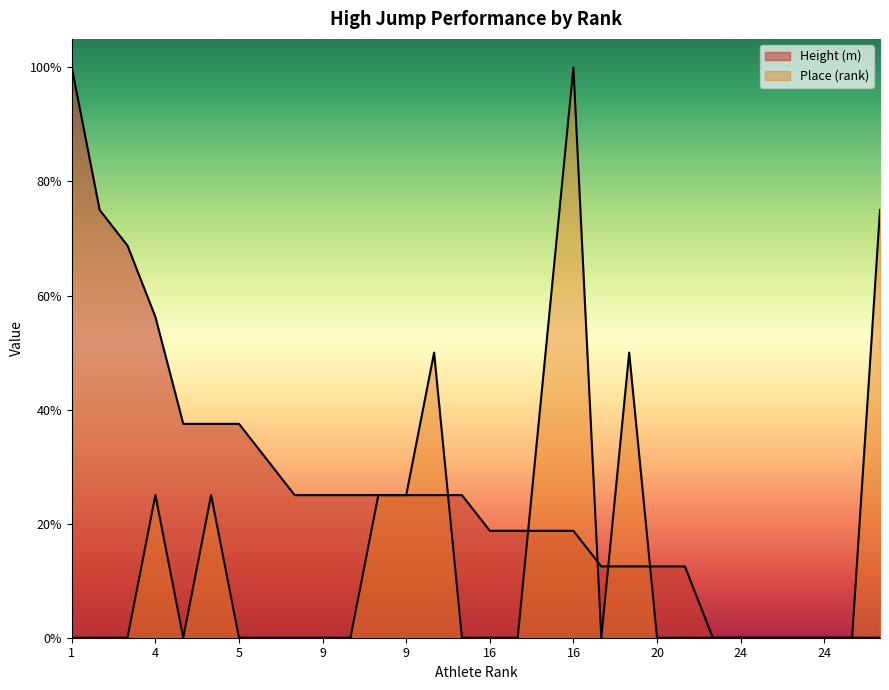

What is the difference between the maximum and second lowest values in the Height (m) series?

100.0